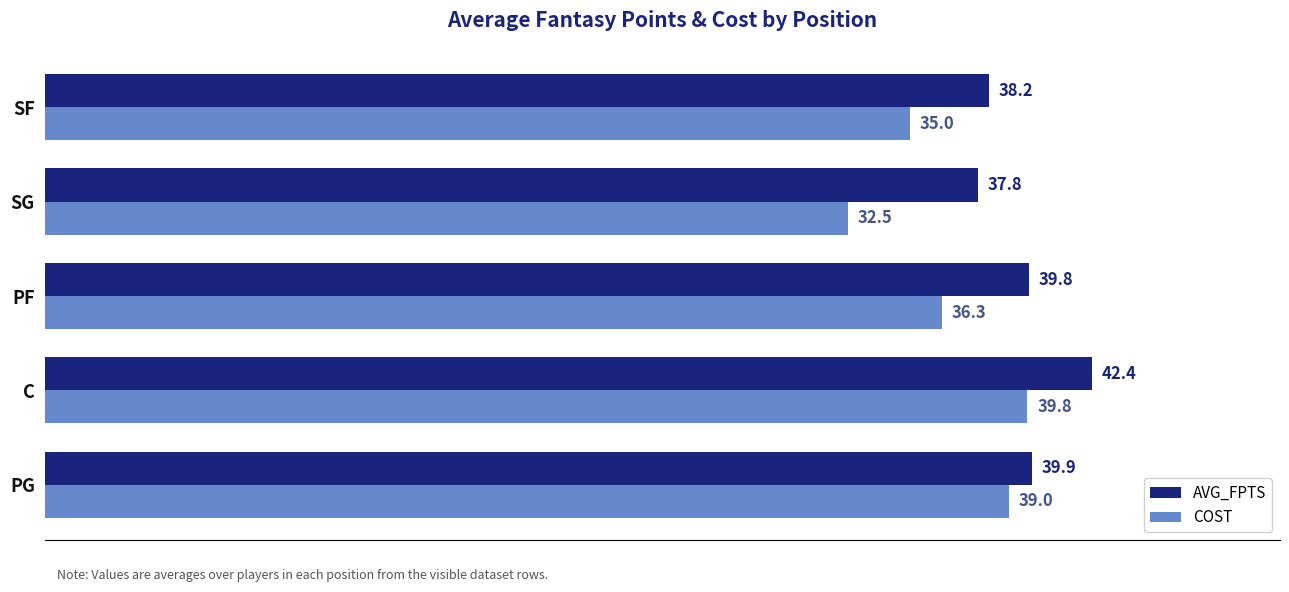

Rank the series at PG from highest to lowest value.

AVG_FPTS, COST